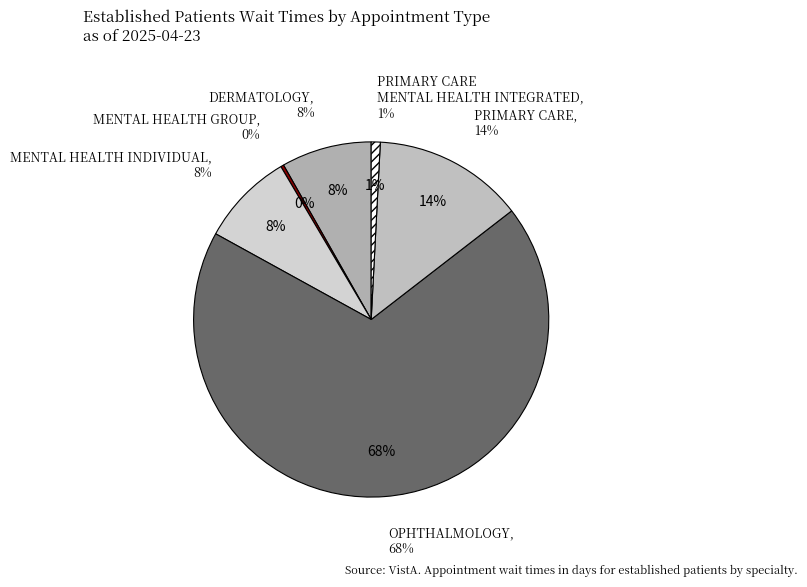

Which slice is the largest?

OPHTHALMOLOGY